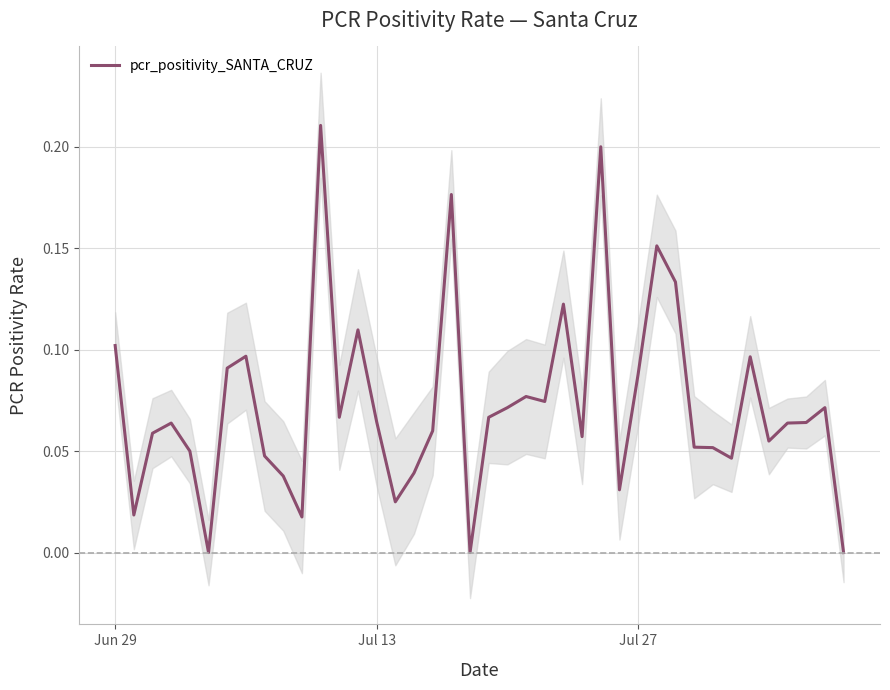

The chart shows a value of 0.1 at Jul 27. True or false?

False